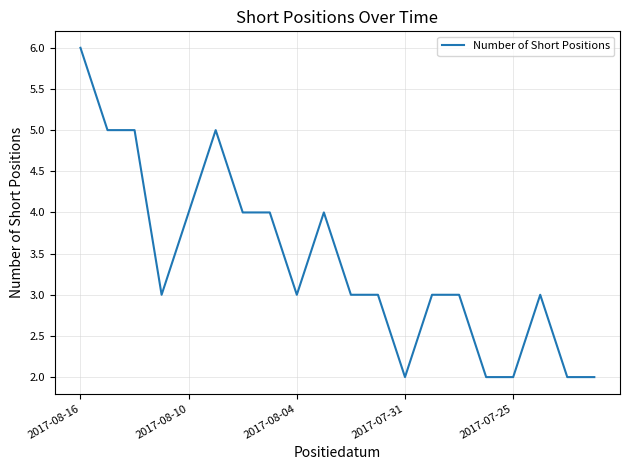

True or false: the data has more than 1 interior local peaks.

True